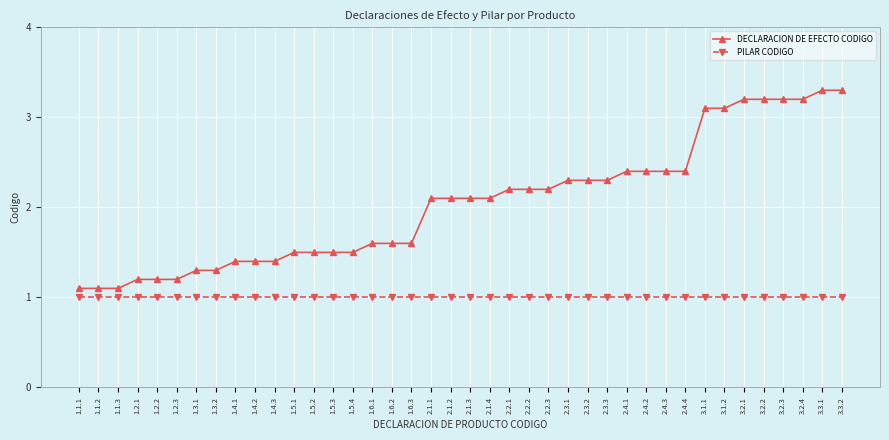

At 1.5.2, list the series in order from largest to smallest.

DECLARACION DE EFECTO CODIGO, PILAR CODIGO